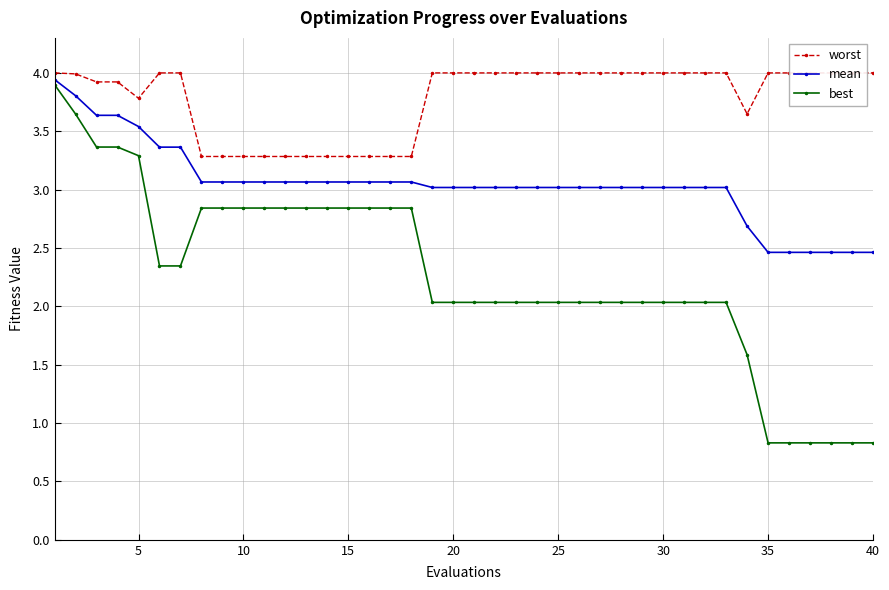

Which series has the largest range (max minus min)?

best